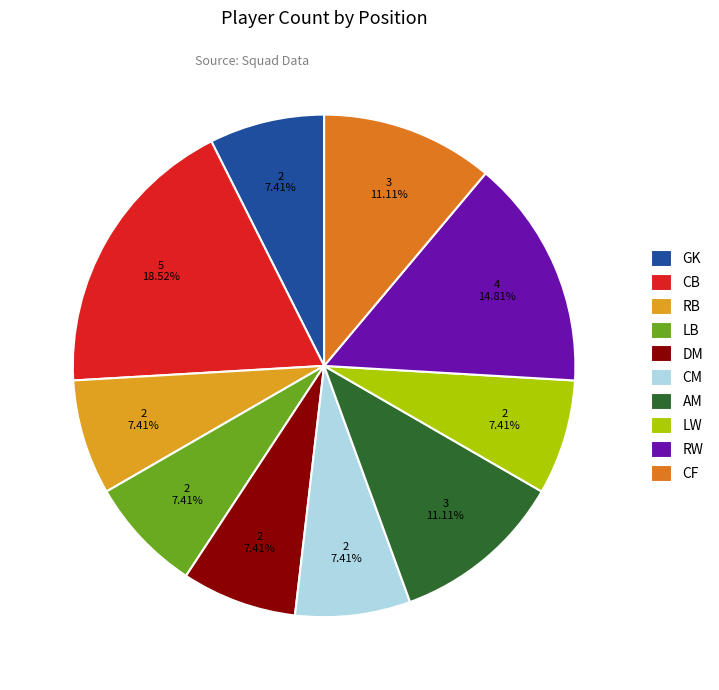

How many slices are in this pie chart?

10